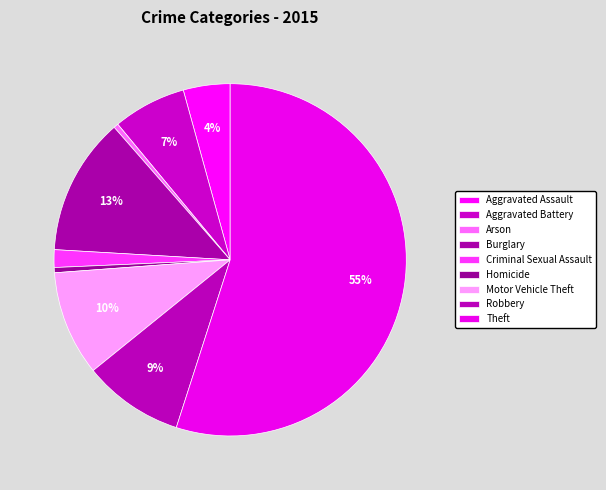

To the nearest percent, what is the average slice percentage?

11%